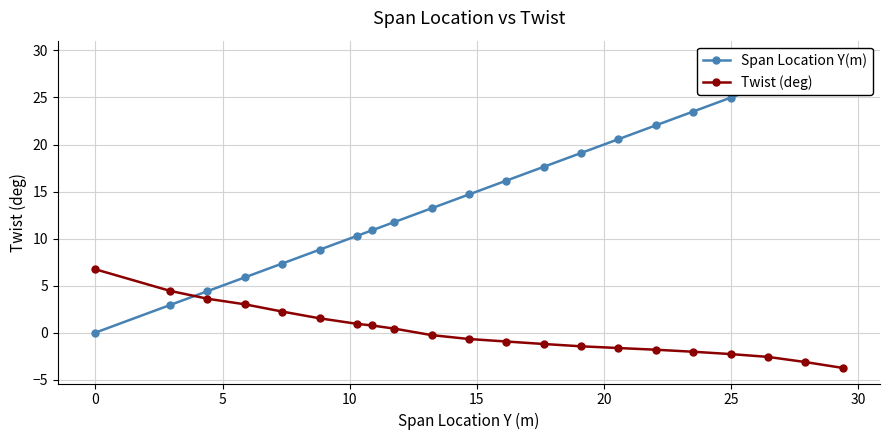

What is the value of the Twist (deg) point at the 1st from the left?

6.7